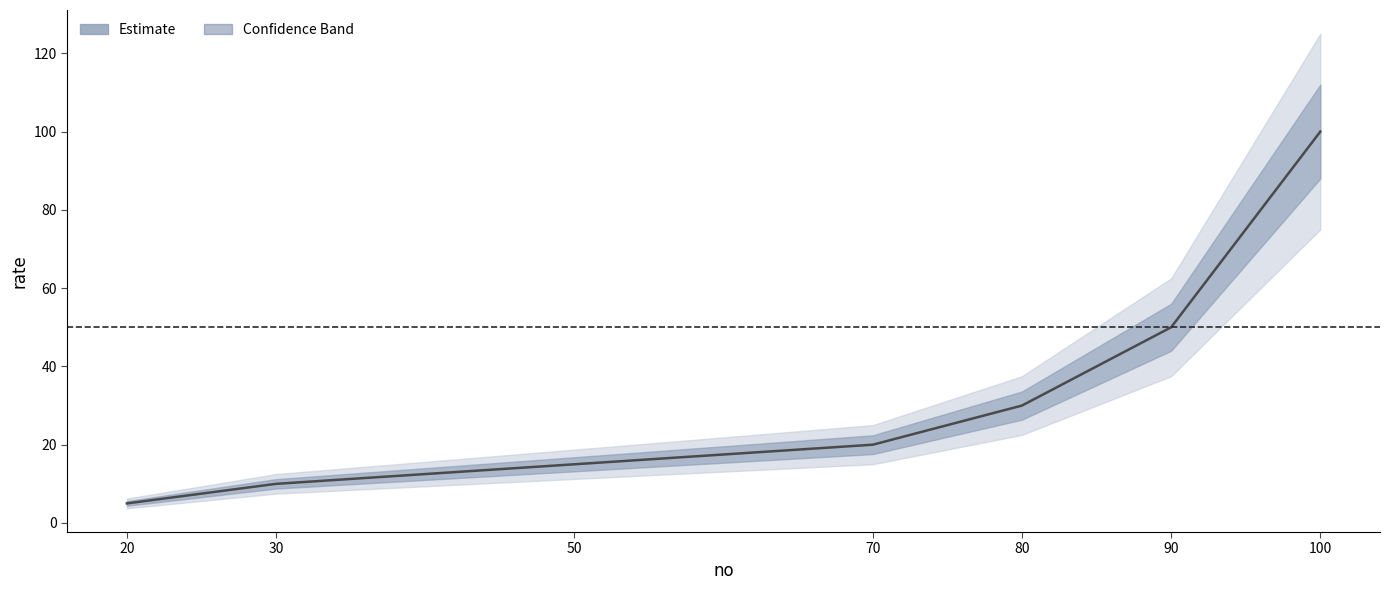

True or false: there are more than 1 points higher than both neighbors.

False